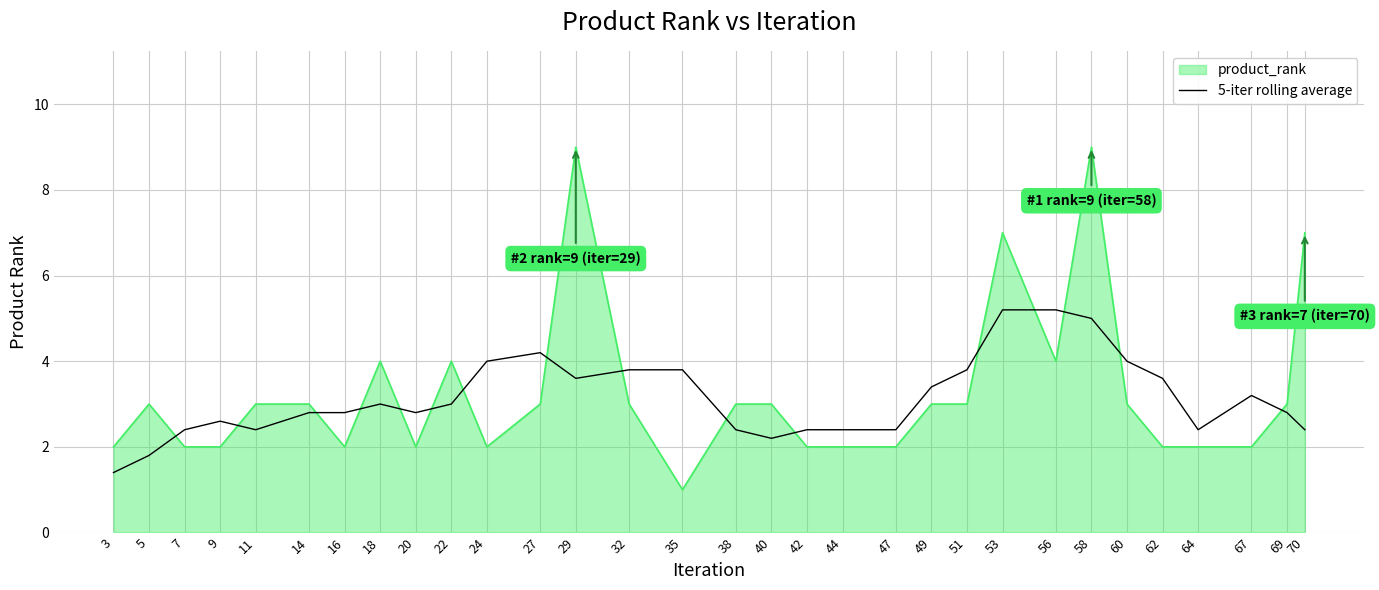

What is the difference between the product_rank values at 40 and 3?

1.0